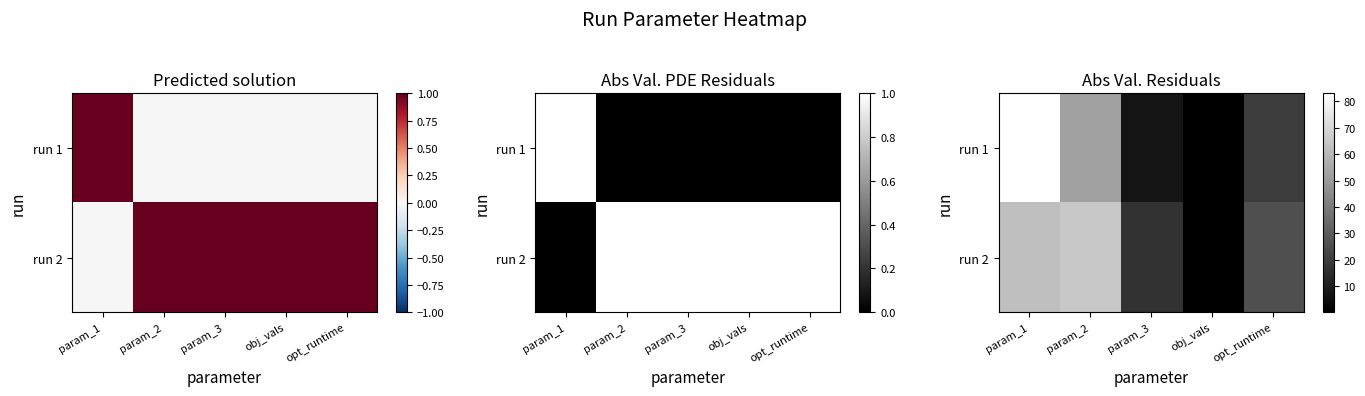

What is the total value across all series at obj_vals?

0.2